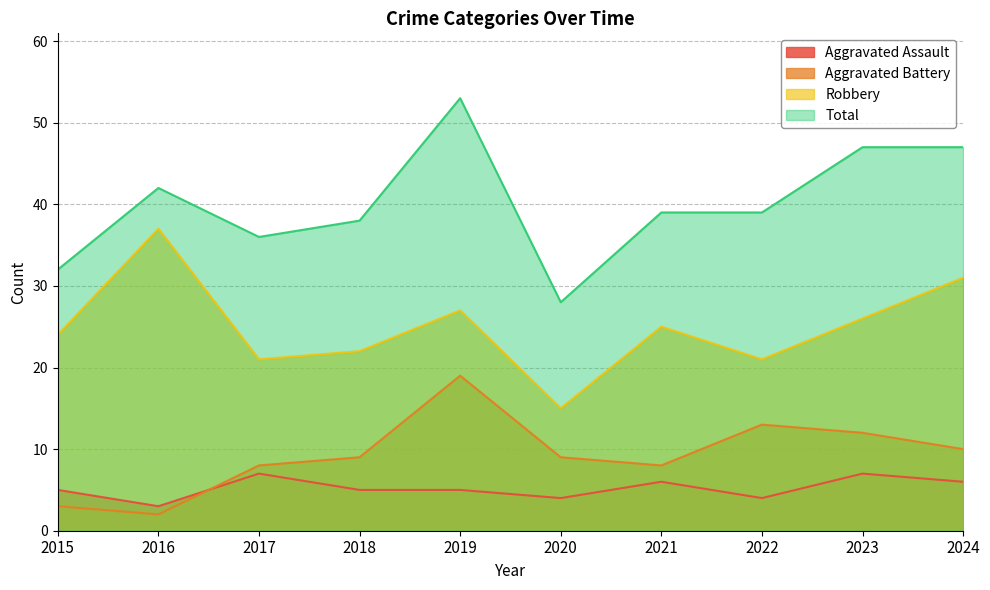

What is the difference between the second highest and minimum values in the Aggravated Battery series?

11